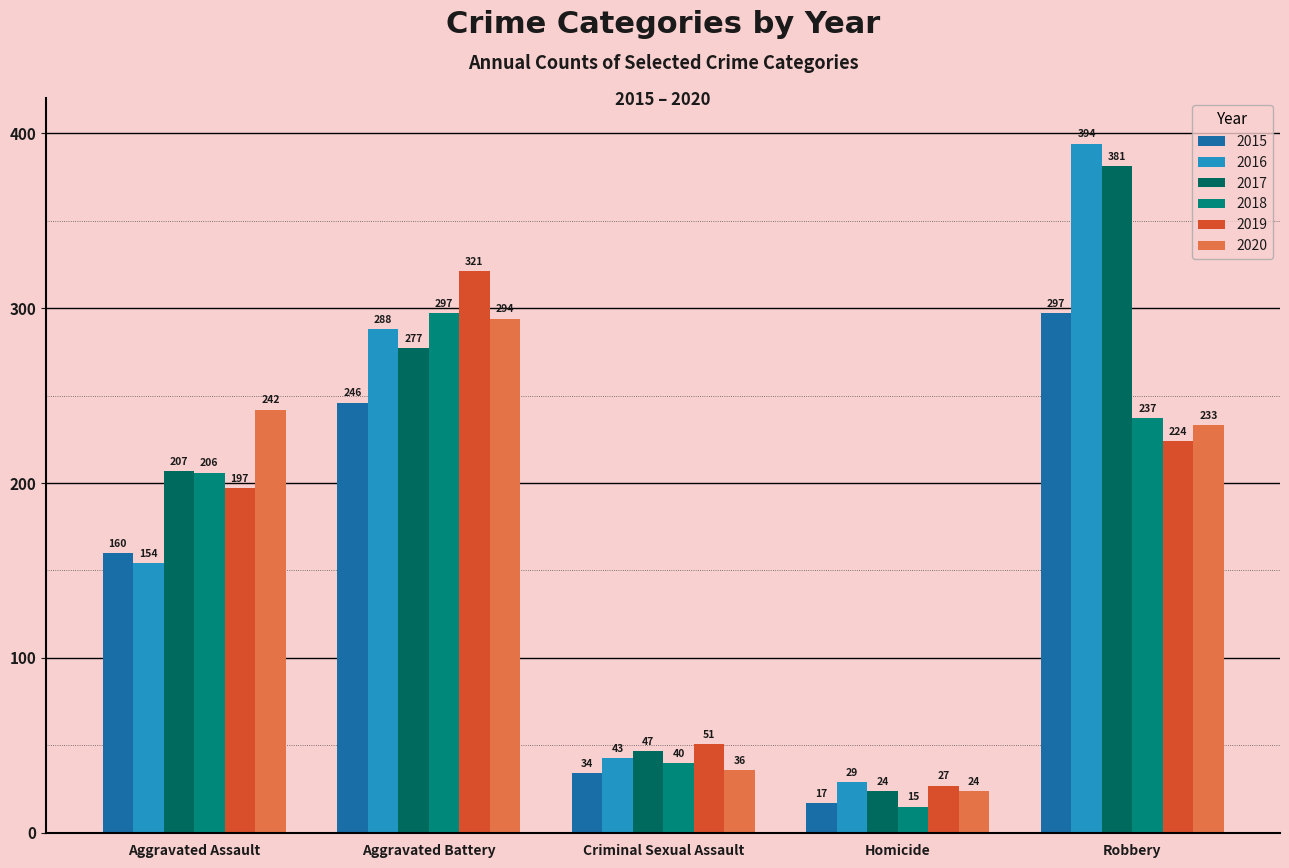

Rank the categories by 2016 value from lowest to highest.

Homicide, Criminal Sexual Assault, Aggravated Assault, Aggravated Battery, Robbery